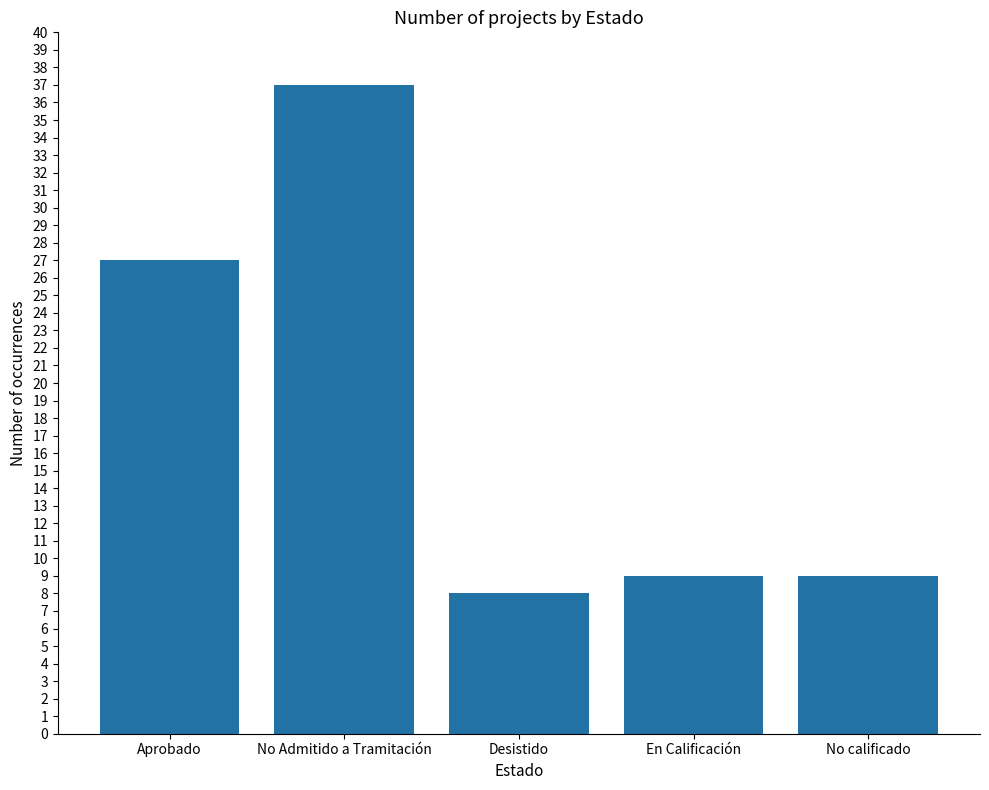

What is the change in value from No Admitido a Tramitación to Desistido?

-29